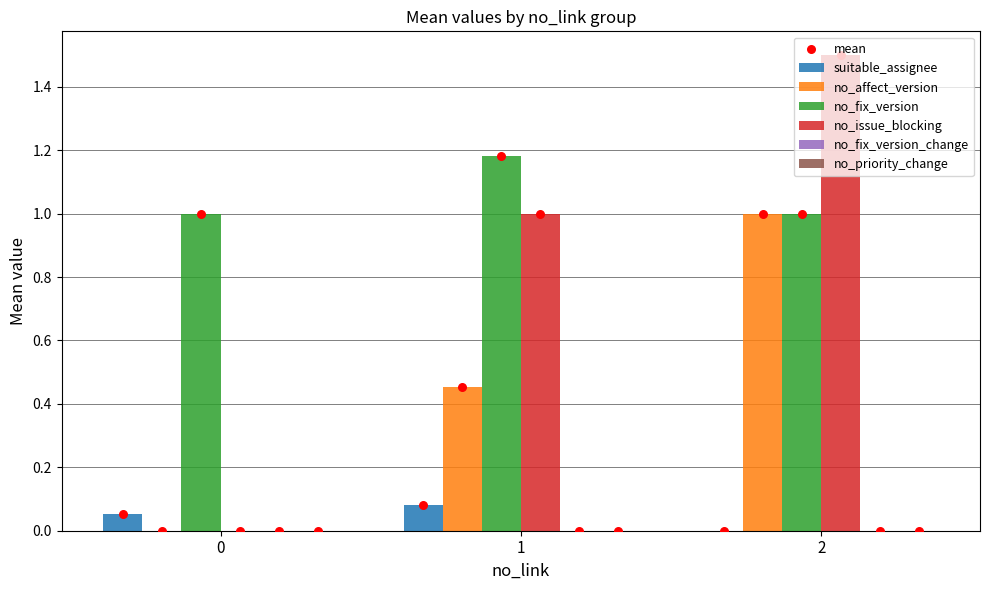

Which series contains the lowest Y value?

suitable_assignee